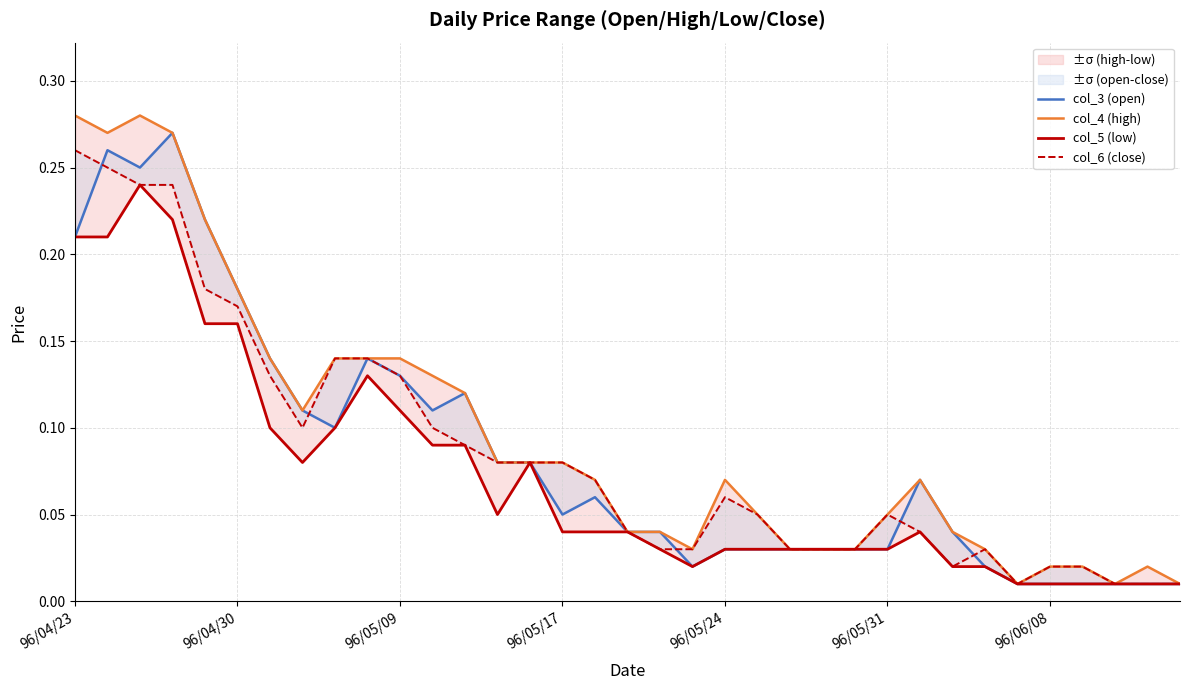

What are all the series names shown in the legend?

col_3 (open), col_4 (high), col_5 (low), col_6 (close)